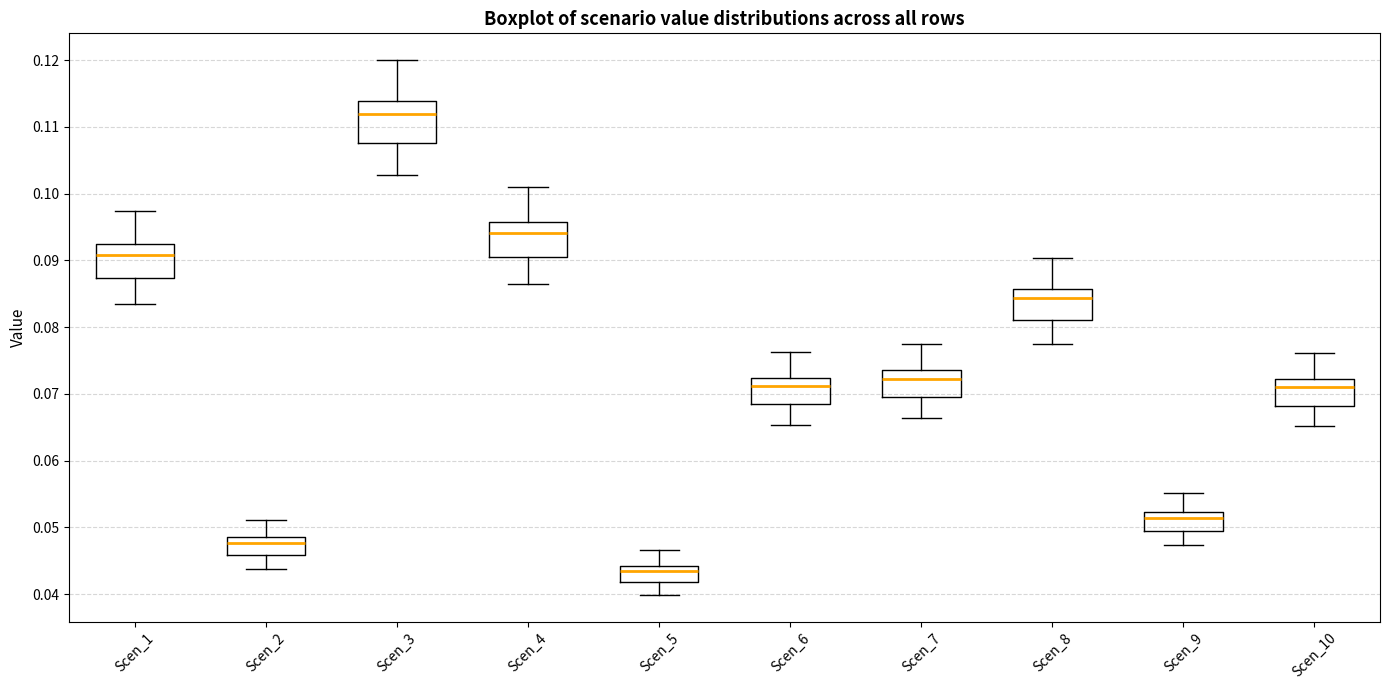

Where does the median line of the box for Scen_7 sit on the y-axis? The values are not printed on the chart, so give them approximately, as read against the axis.

0.072